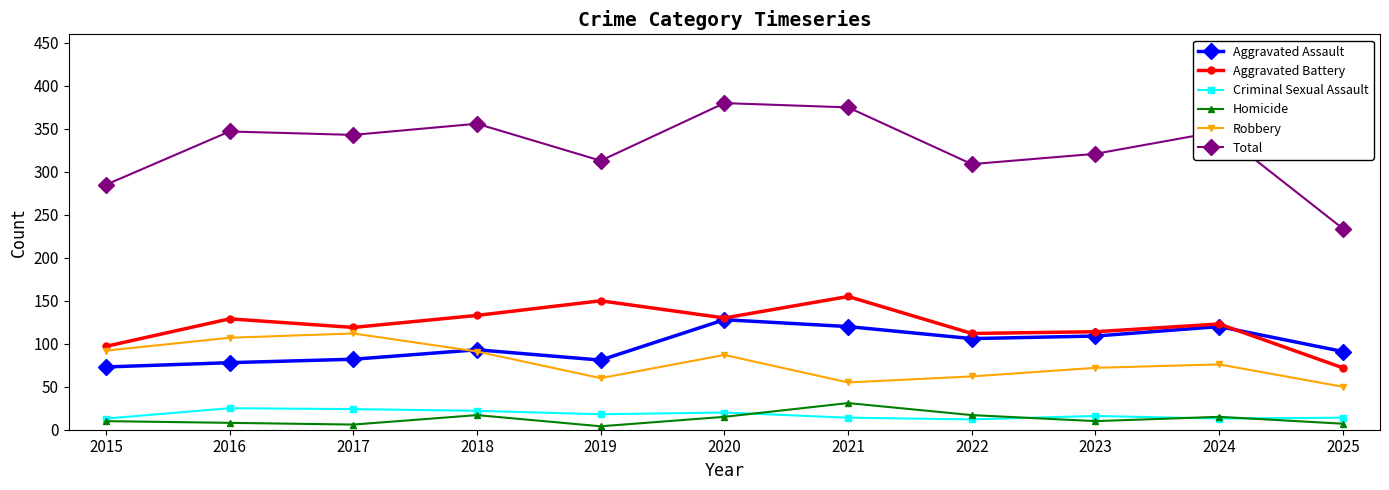

Count the number of data series in this chart.

6